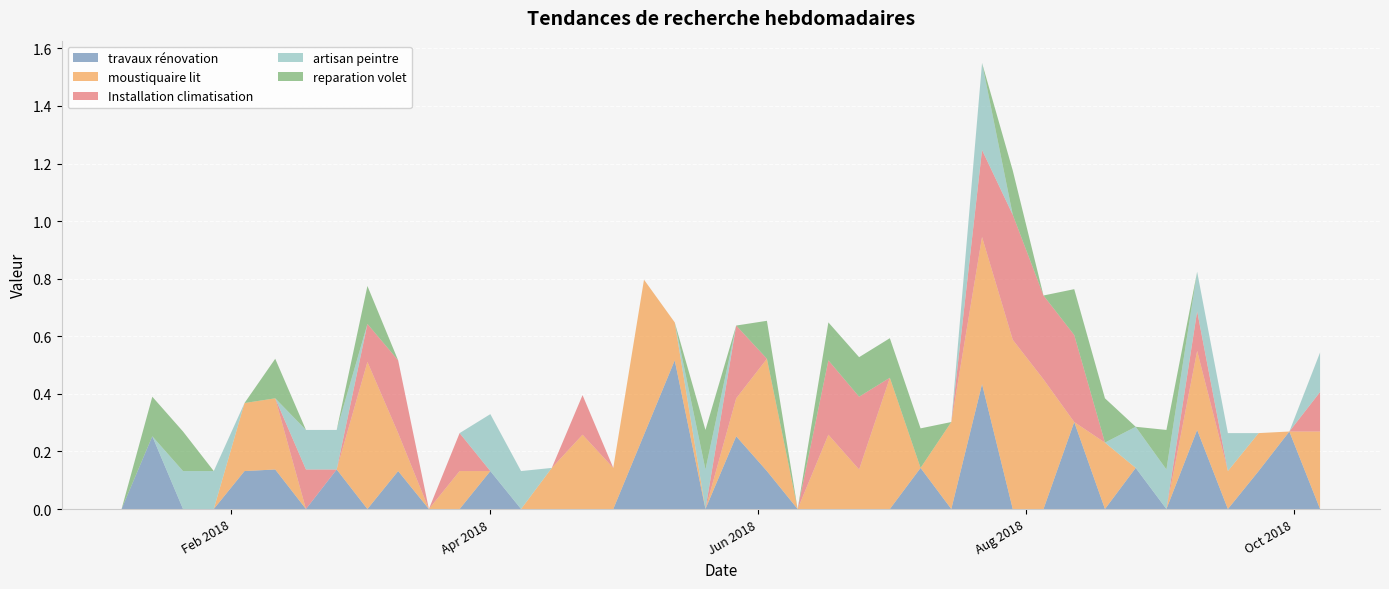

Reading right to left, transcribe all the data shown in this chart.

travaux rénovation: 0.0	0.3	0.1	0.0	0.3	0.0	0.1	0.0	0.3	0.0	0.0	0.4	0.0	0.1	0.0	0.0	0.0	0.0	0.1	0.3	0.0	0.5	0.3	0.0	0.0	0.0	0.0	0.1	0.0	0.0	0.1	0.0	0.1	0.0	0.1	0.1	0.0	0.0	0.3	0.0
moustiquaire lit: 0.3	0.0	0.1	0.1	0.3	0.0	0.0	0.2	0.0	0.5	0.6	0.5	0.3	0.0	0.5	0.1	0.3	0.0	0.4	0.1	0.0	0.1	0.5	0.1	0.3	0.1	0.0	0.0	0.1	0.0	0.1	0.5	0.0	0.0	0.2	0.2	0.0	0.0	0.0	0.0
Installation climatisation: 0.1	0.0	0.0	0.0	0.1	0.0	0.0	0.0	0.3	0.3	0.4	0.3	0.0	0.0	0.0	0.3	0.3	0.0	0.0	0.3	0.0	0.0	0.0	0.0	0.1	0.0	0.0	0.0	0.1	0.0	0.3	0.1	0.0	0.1	0.0	0.0	0.0	0.0	0.0	0.0
artisan peintre: 0.1	0.0	0.0	0.1	0.1	0.1	0.1	0.0	0.0	0.0	0.0	0.3	0.0	0.0	0.0	0.0	0.0	0.0	0.0	0.0	0.1	0.0	0.0	0.0	0.0	0.0	0.1	0.2	0.0	0.0	0.0	0.0	0.1	0.1	0.0	0.0	0.1	0.1	0.0	0.0
reparation volet: 0.0	0.0	0.0	0.0	0.0	0.1	0.0	0.2	0.2	0.0	0.2	0.0	0.0	0.1	0.1	0.1	0.1	0.0	0.1	0.0	0.1	0.0	0.0	0.0	0.0	0.0	0.0	0.0	0.0	0.0	0.0	0.1	0.0	0.0	0.1	0.0	0.0	0.1	0.1	0.0